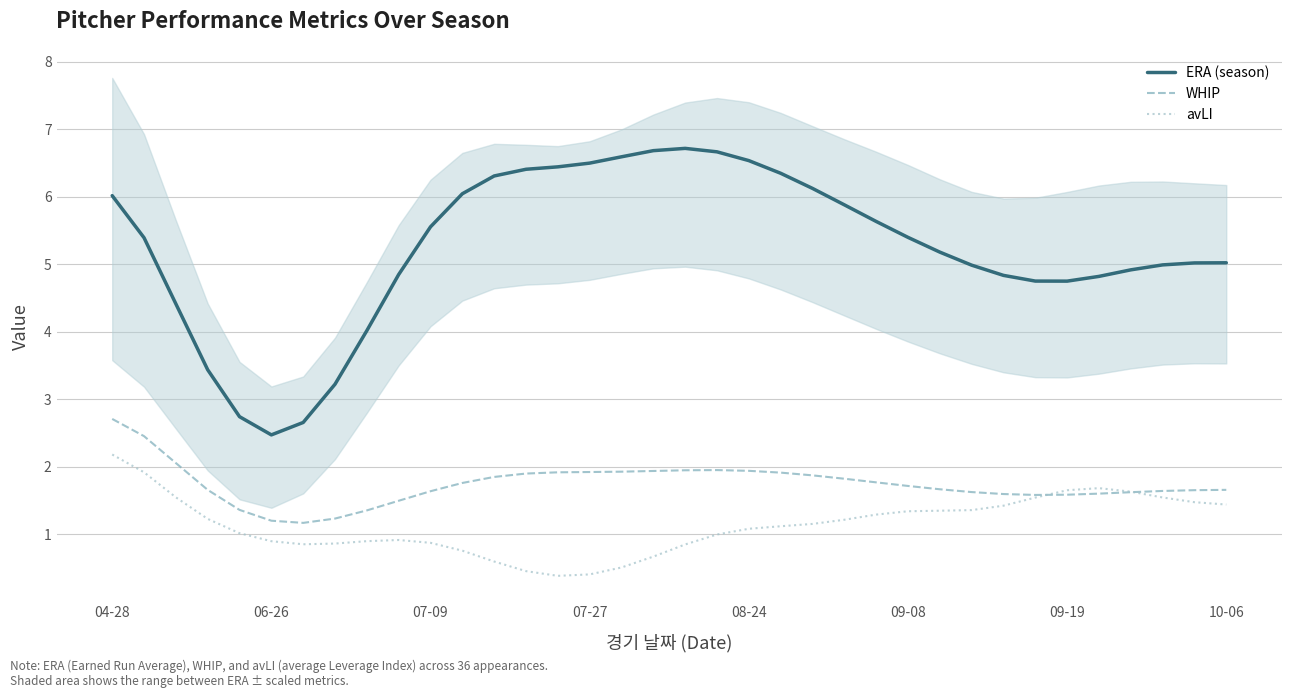

Which series has the largest total across all categories?

ERA (season)